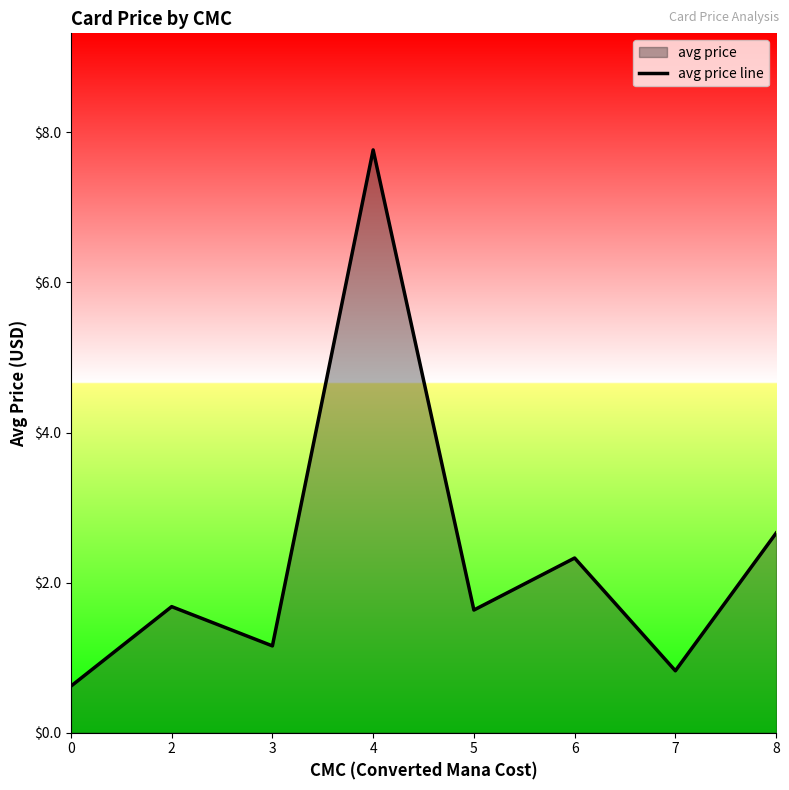

How many lines are shown in the chart?

1